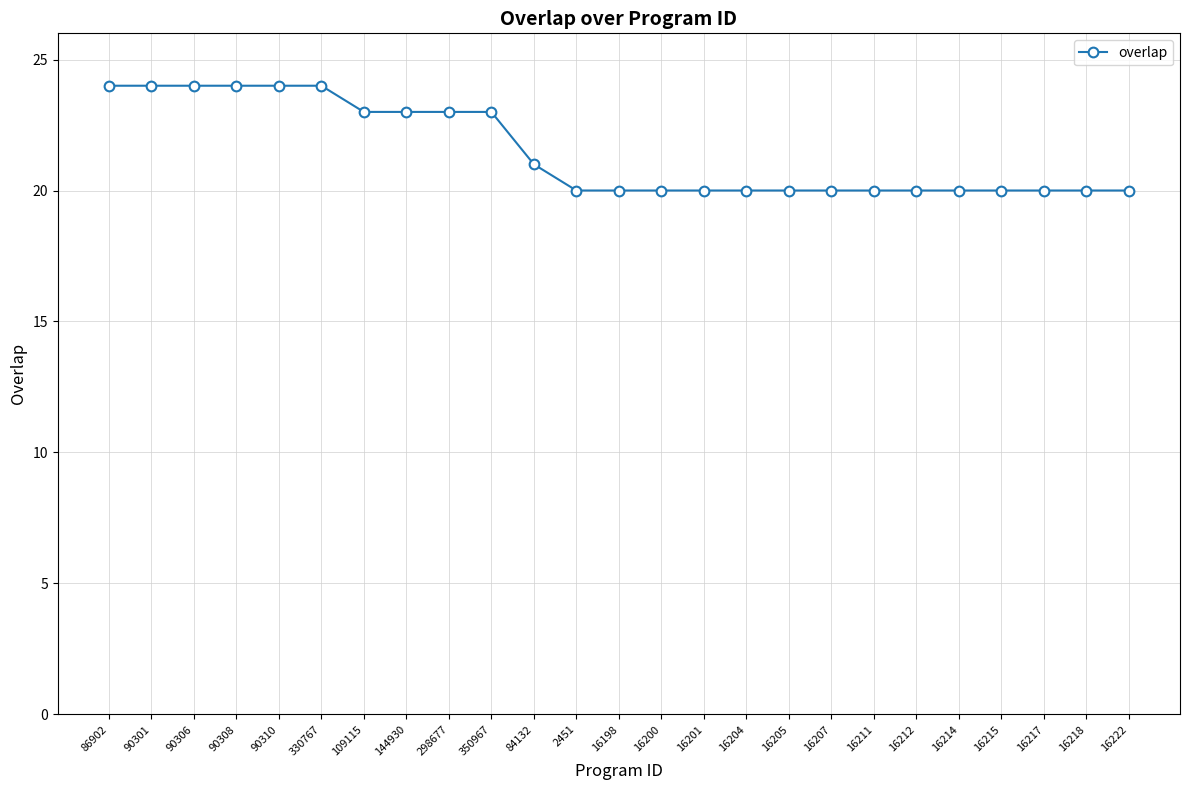

Is it true that the value at 16211 is 20?

True